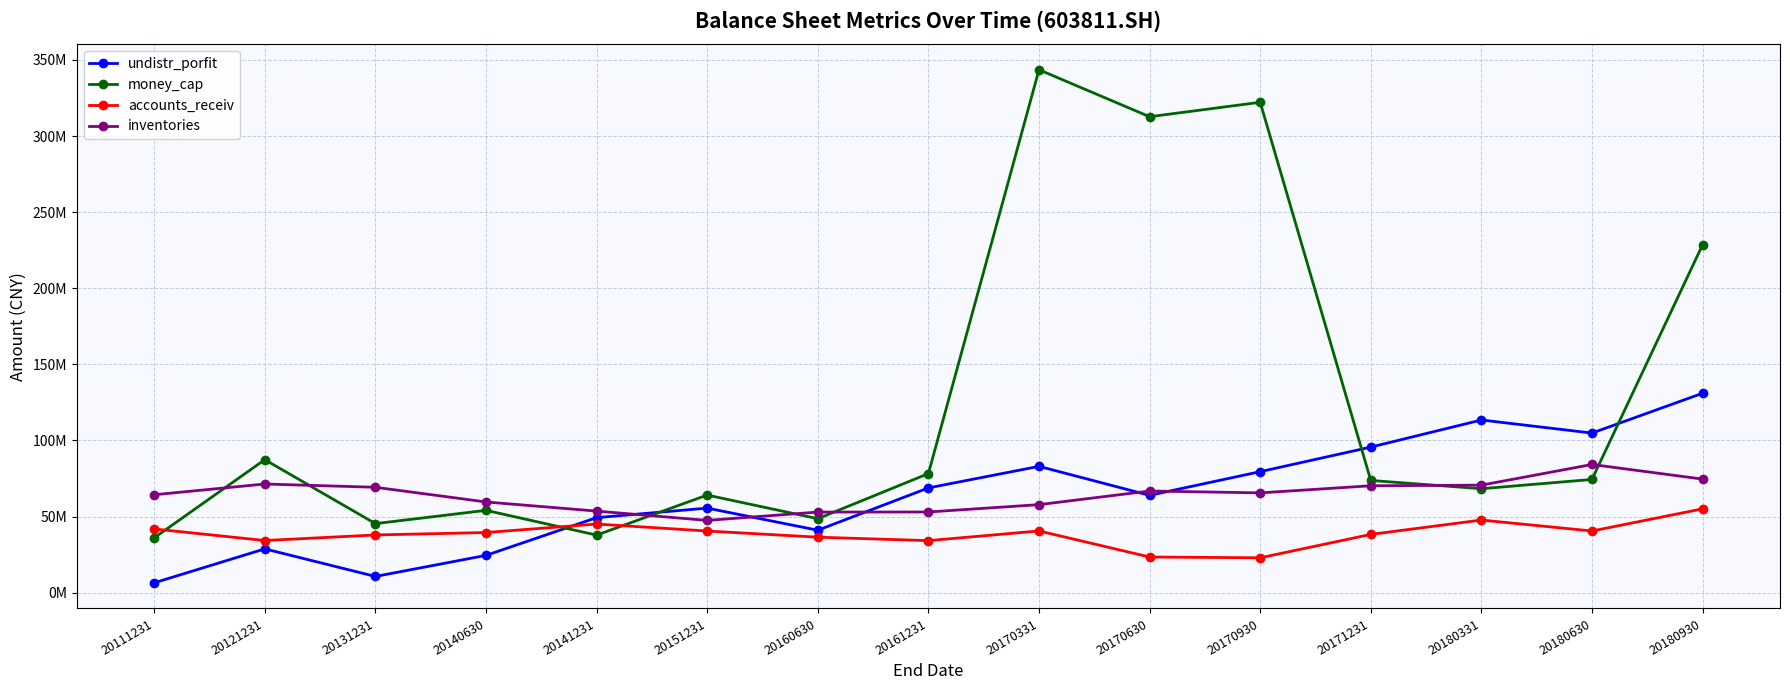

True or false: undistr_porfit has a value of 6127948.6 at 20131231.

False